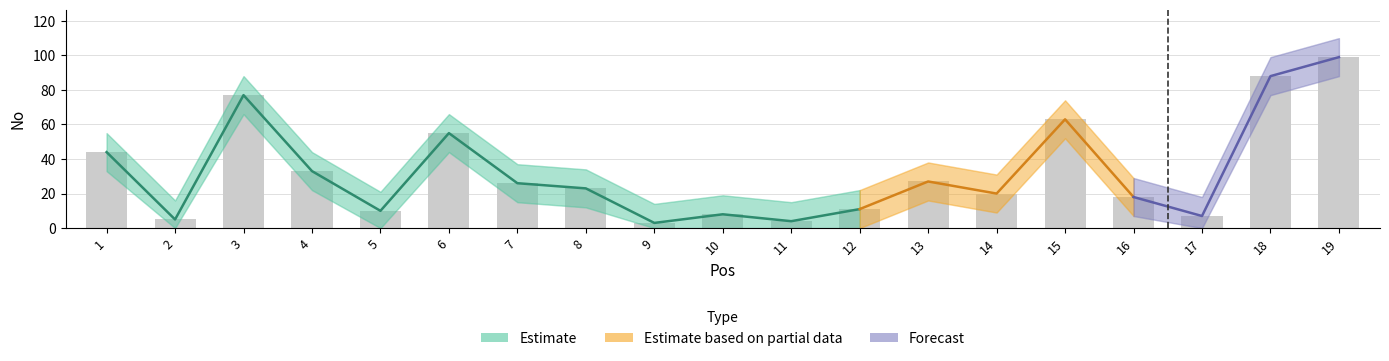

What is the sum of the No_lower values at 2 and 16?

7